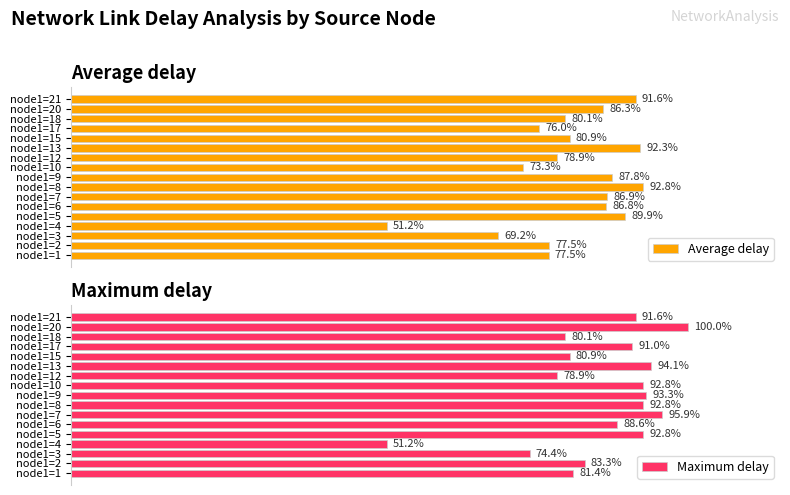

At which label does Average delay reach its peak?

node1=8